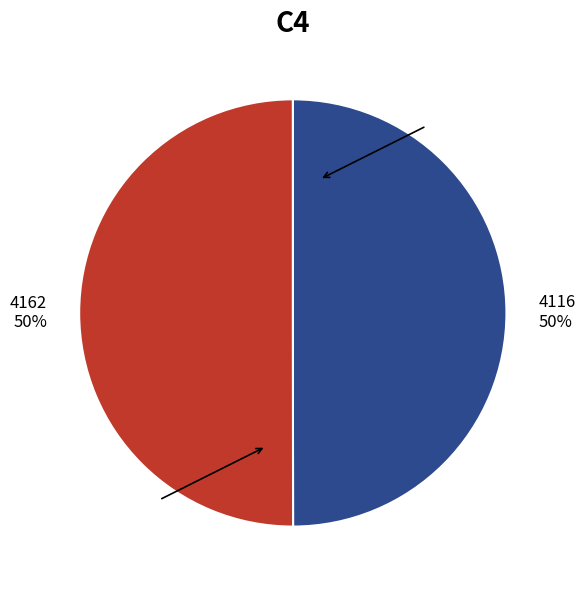

To the nearest percent, what portion does 4116 represent?

50%